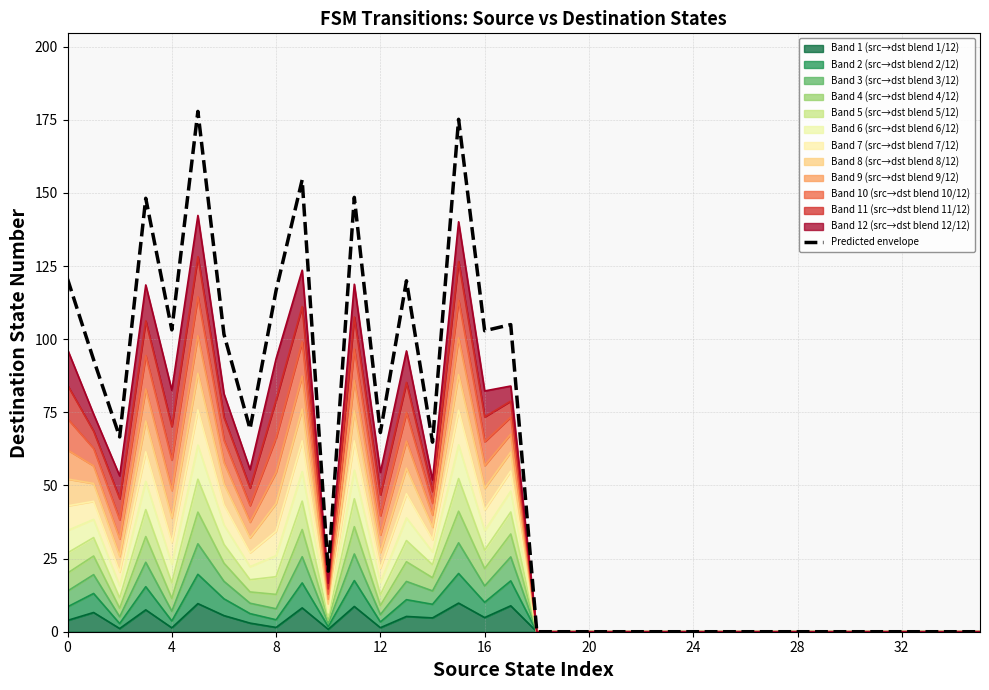

What is the difference between the maximum and minimum values?

177.9